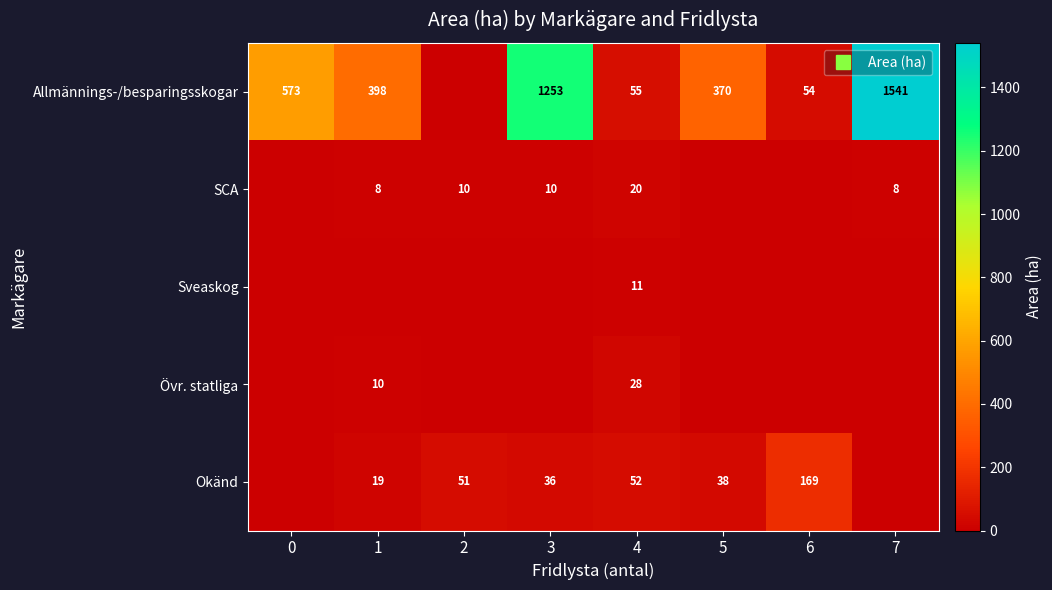

How many data points does each series have?

8